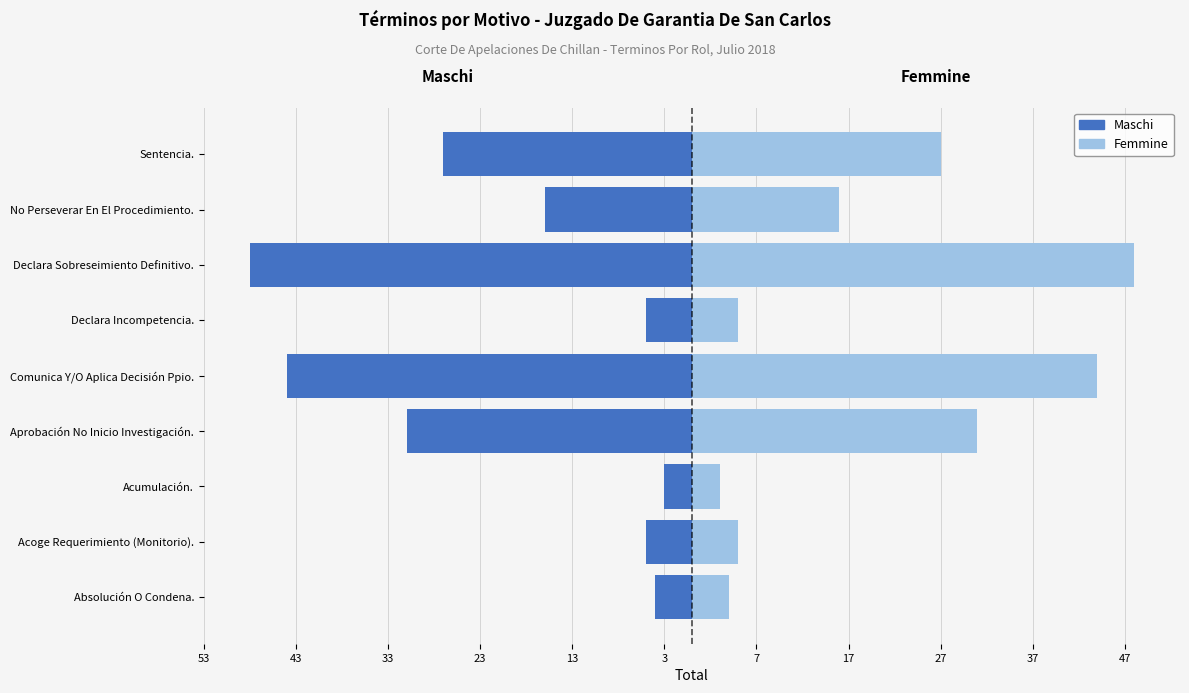

The Femmine (Motivo) series shows 44 at Comunica Y/O Aplica Decisión Ppio.. True or false?

True